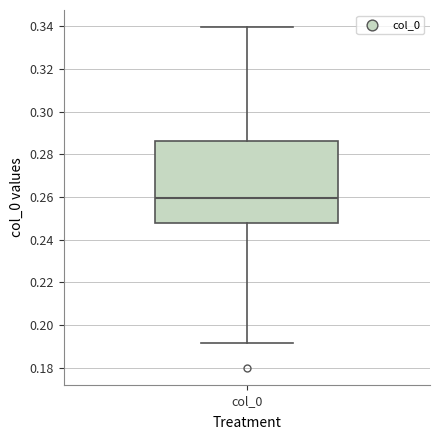

Where does the lower whisker of the box for col_0 end on the y-axis? The values are not printed on the chart, so give them approximately, as read against the axis.

0.192